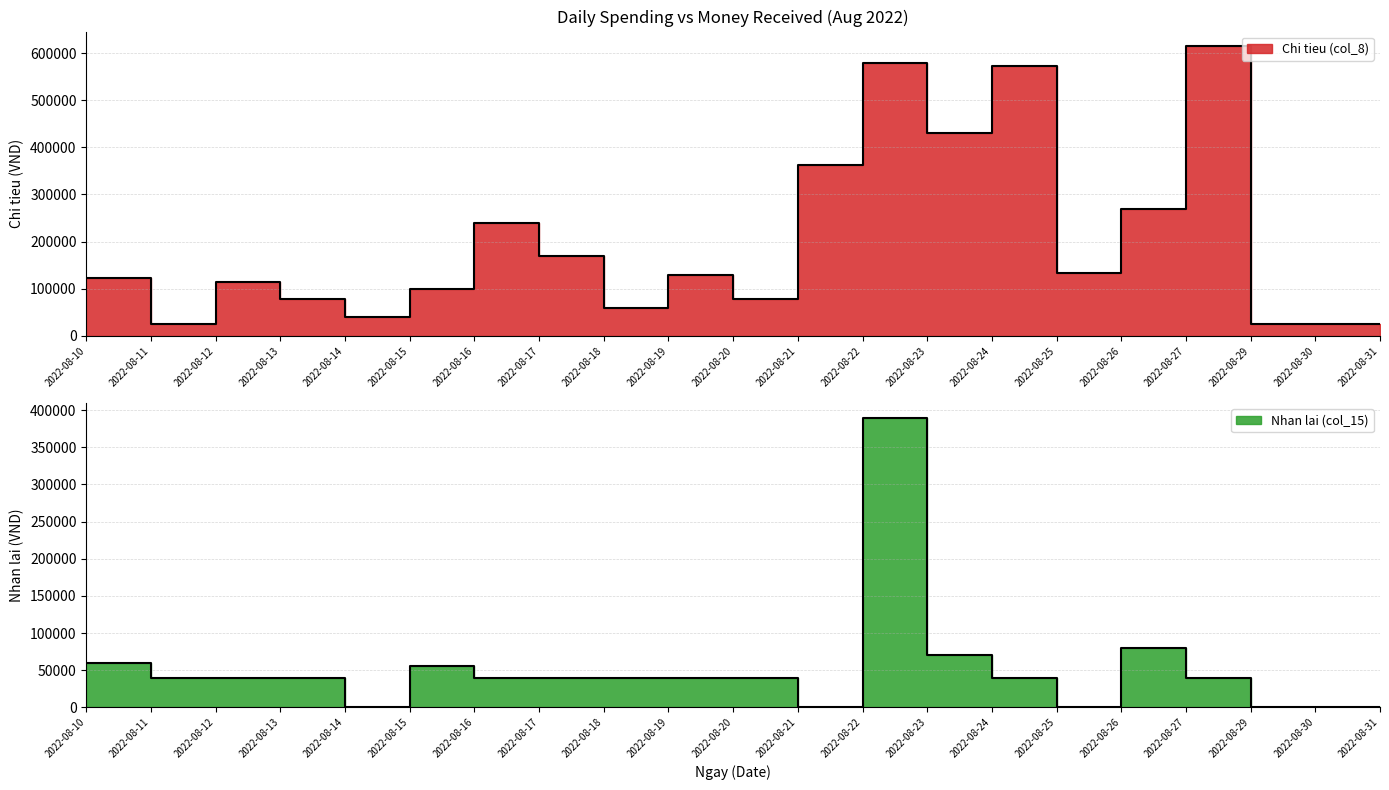

Which series ends up on top after the final intersection of Chi tieu (col_8) and Nhan lai (col_15)?

Chi tieu (col_8)